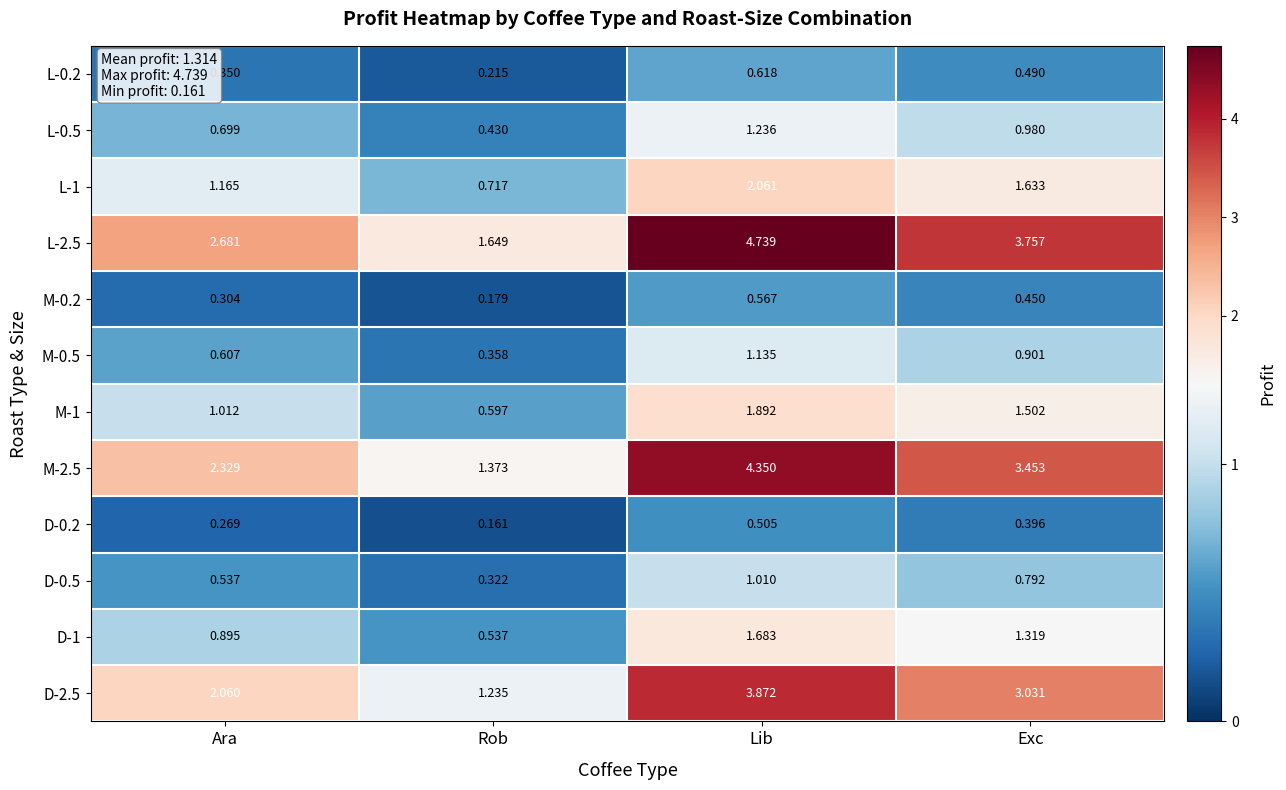

Which label corresponds to the largest value in the chart?

Lib